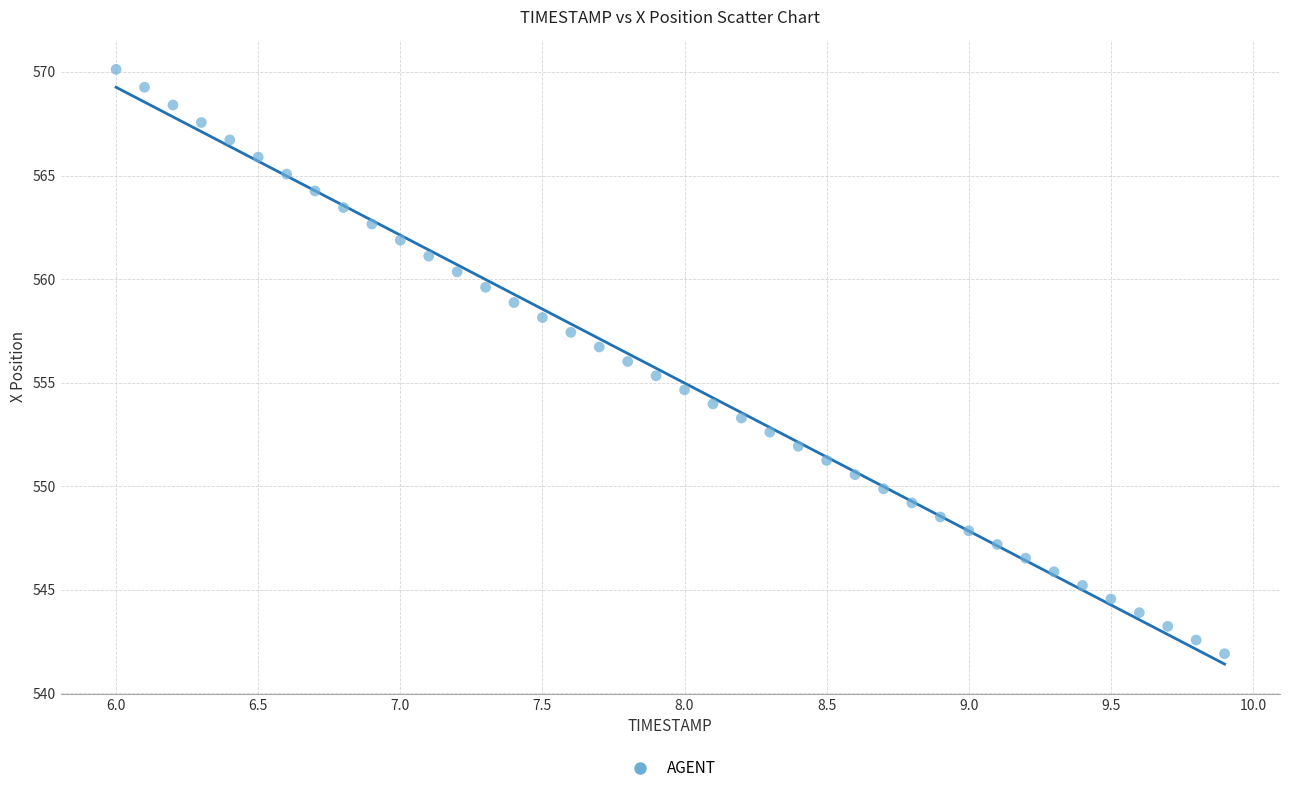

What is the range of X values (max minus min)?

3.9